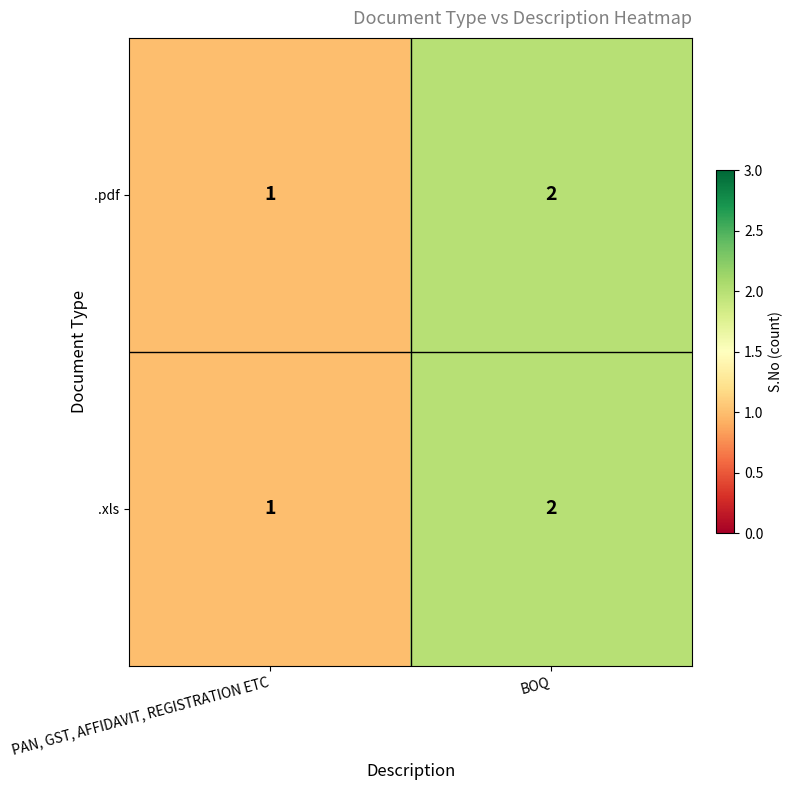

Where is .pdf nearest to the value 1?

PAN, GST, AFFIDAVIT, REGISTRATION ETC